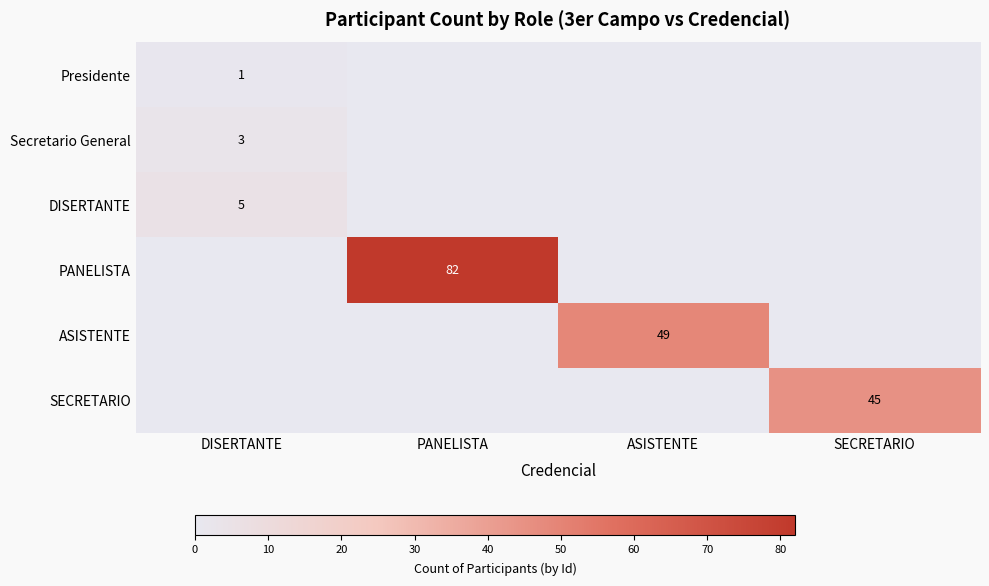

Is it true that PANELISTA equals 107 at PANELISTA?

False